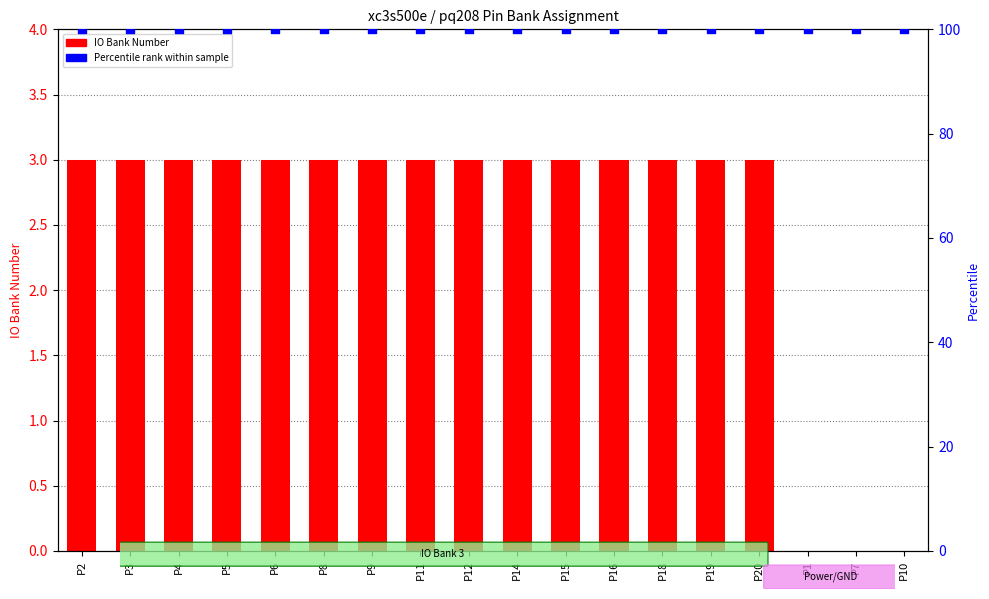

Which series has the largest Y range (max minus min)?

IO Bank Number